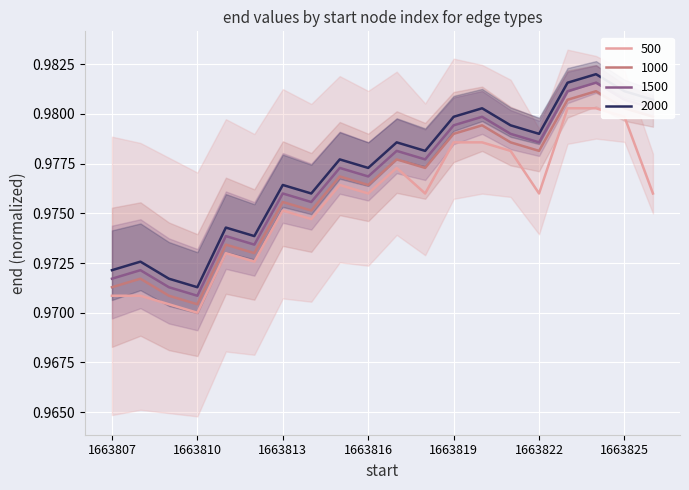

How many categories are shown in the chart?

20